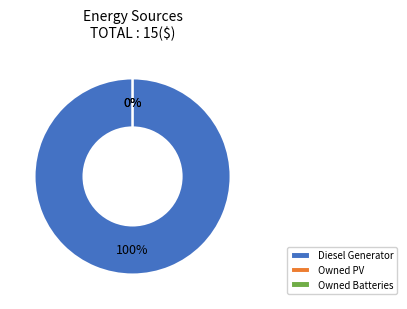

Which has a higher value, Owned Batteries or Diesel Generator?

Diesel Generator